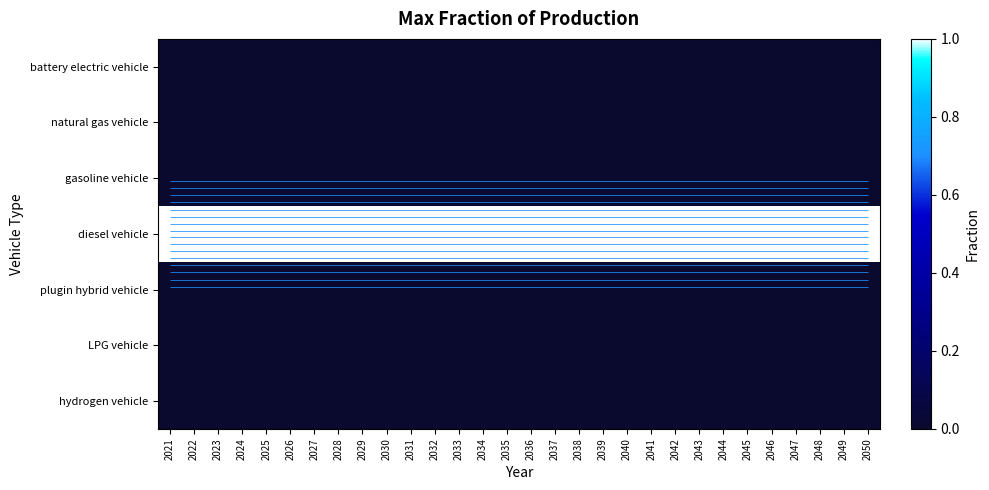

Which category has the lowest value across all series?

2021